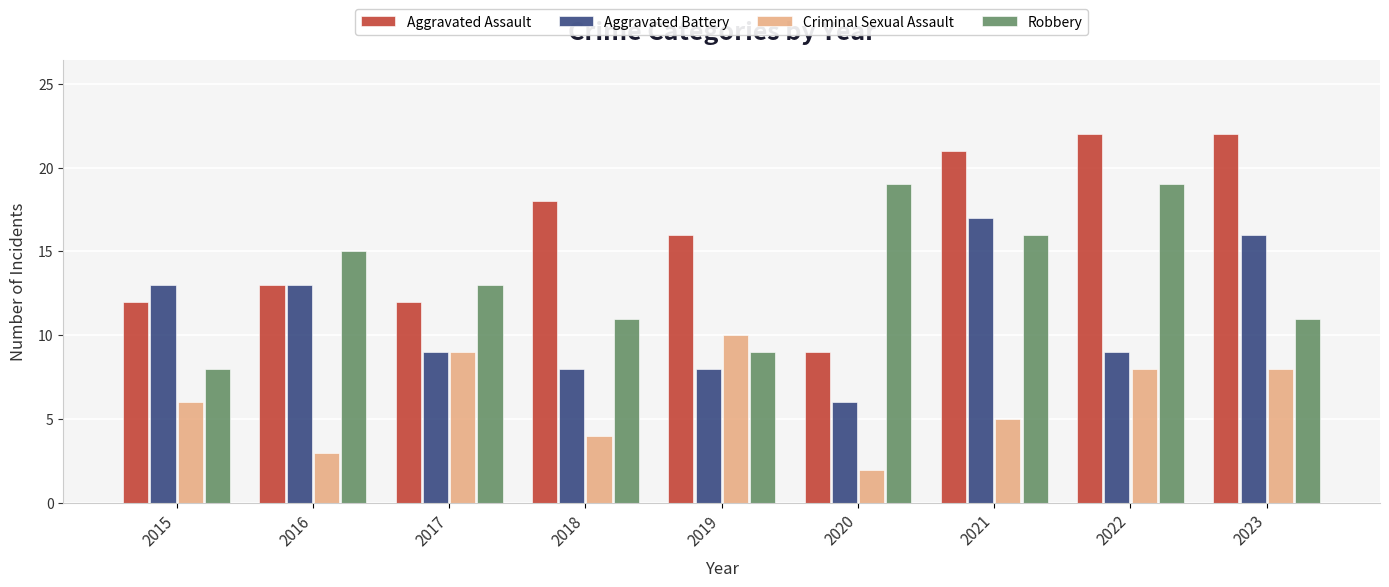

How many bars are there in each group?

4